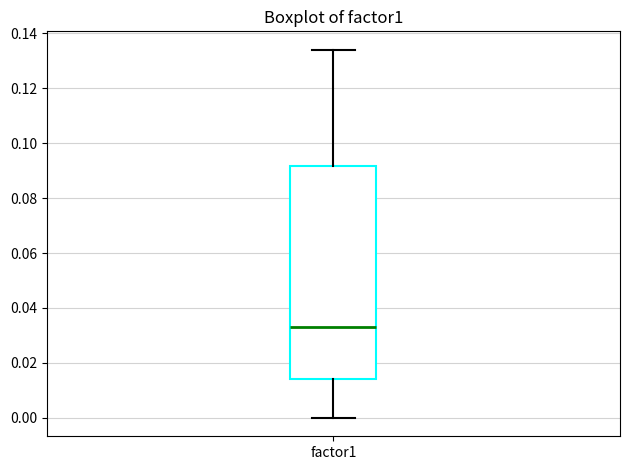

Transcribe this box plot: give where the median line is, the range the box spans, and where the two whiskers end, as read against the y-axis. The values are not printed on the chart, so give them approximately, as read against the axis.

median 0.032, box 0.014 to 0.092, whiskers 0.000 to 0.134